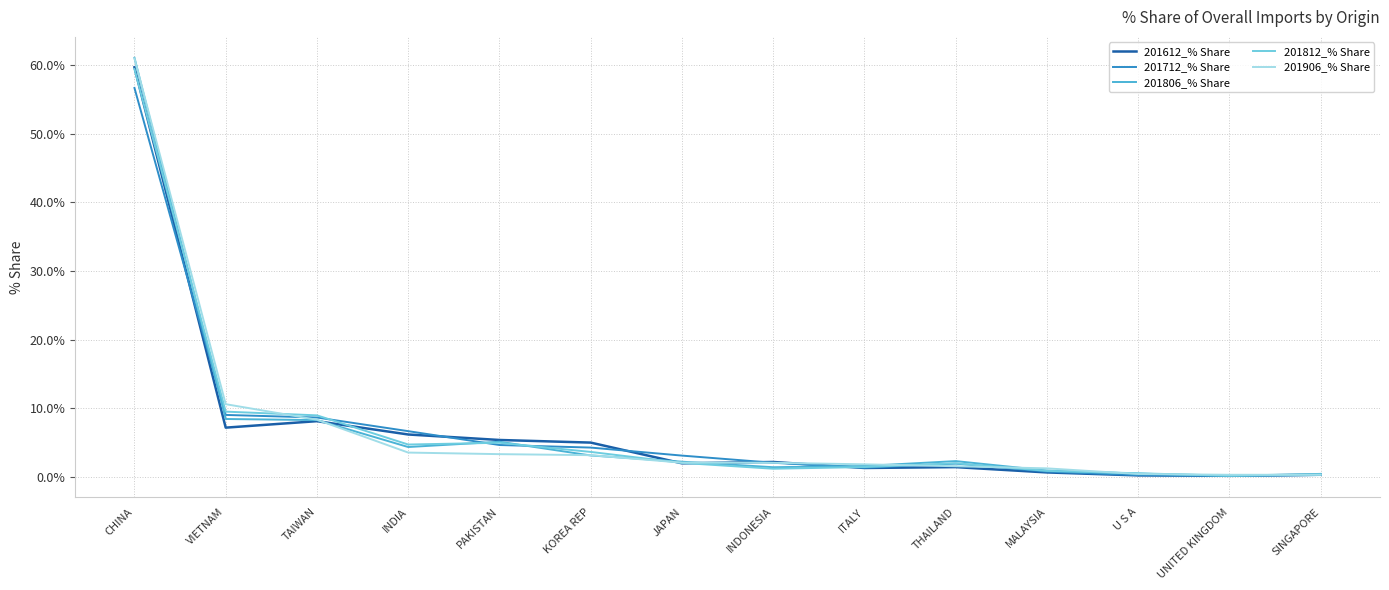

What is the difference between the second highest and minimum values in the 201906_% Share series?

10.3